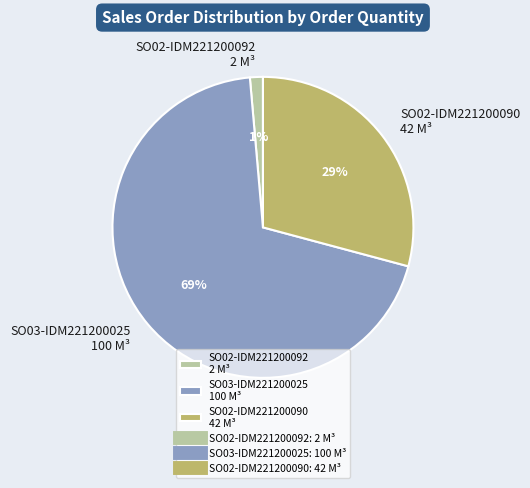

Does SO03-IDM221200025 represent more than half of the total?

Yes